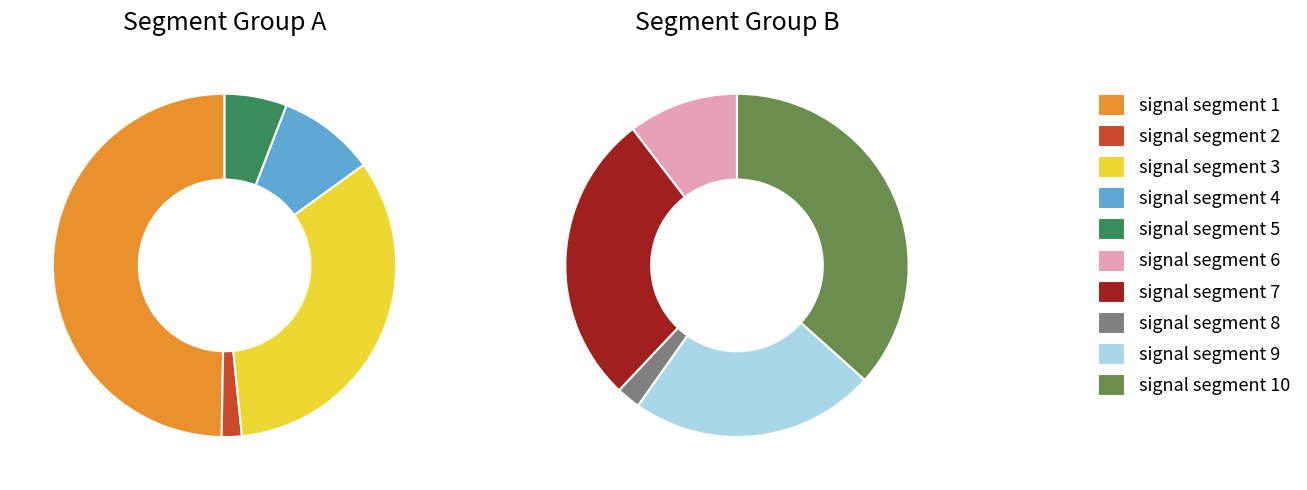

Which has a higher value, signal segment 2 or signal segment 10?

signal segment 10